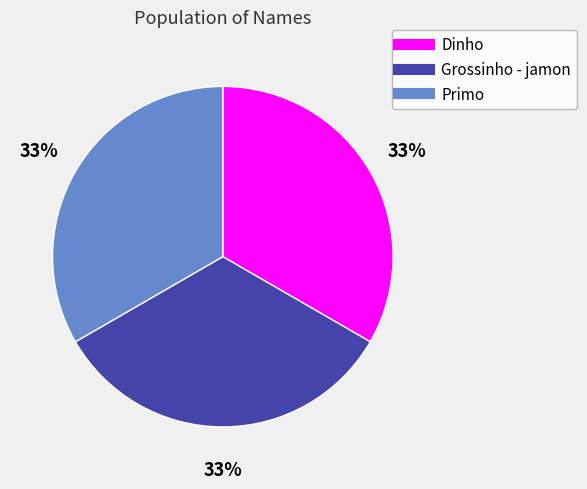

Do Primo and Grossinho - jamon together represent more than half of the pie?

Yes